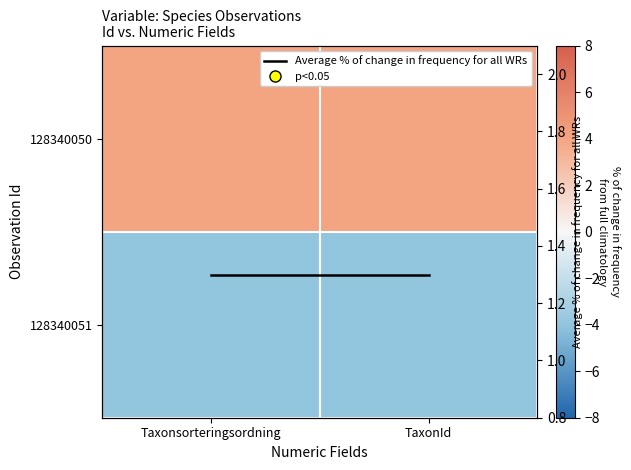

What is the average value of the 128340051 series?

-4.0